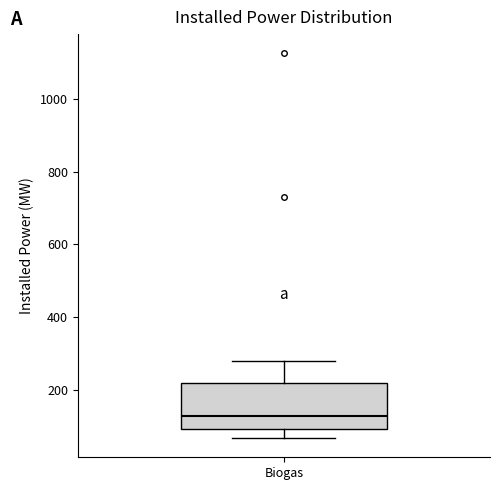

Read this box plot against the y-axis: the position of the median line, the range covered by the box, and the ends of both whiskers. The values are not printed on the chart, so give them approximately, as read against the axis.

median 120, box 100 to 220, whiskers 60 to 280